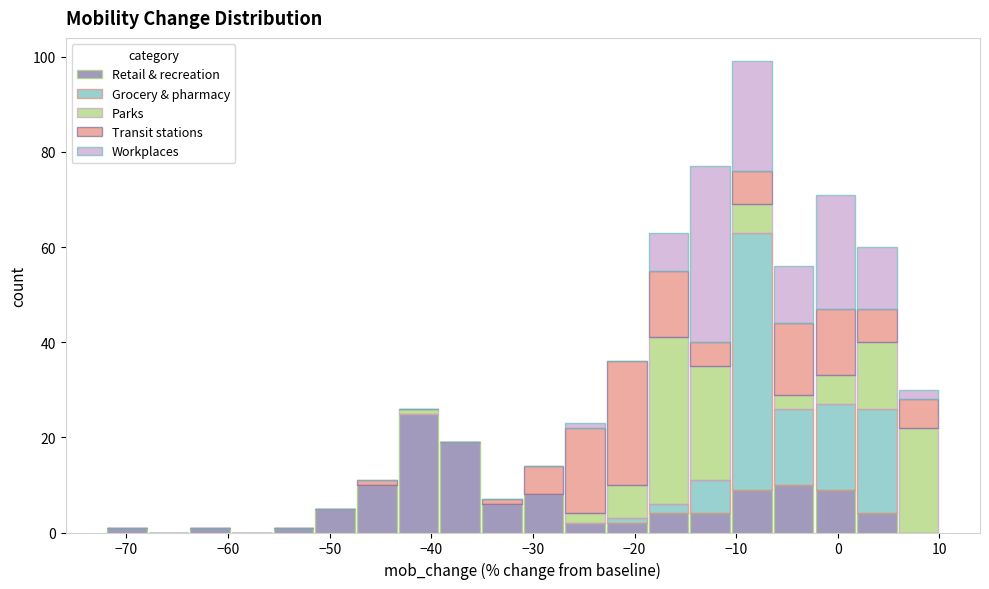

Reading left to right, list every stacked bar in this chart as the range it spans on the x-axis followed by its total height. Neither the bar edges nor the heights are printed on the chart, so give them approximately, as read against the axes.

-72.0 to -67.9: under 2
-67.9 to -63.8: 0
-63.8 to -59.7: under 2
-59.7 to -55.6: 0
-55.6 to -51.5: under 2
-51.5 to -47.4: 6
-47.4 to -43.3: 12
-43.3 to -39.2: 26
-39.2 to -35.1: 20
-35.1 to -31.0: 8
-31.0 to -26.9: 14
-26.9 to -22.8: 24
-22.8 to -18.7: 36
-18.7 to -14.6: 64
-14.6 to -10.5: 78
-10.5 to -6.4: 100
-6.4 to -2.3: 56
-2.3 to 1.8: 72
1.8 to 5.9: 60
5.9 to 10.0: 30